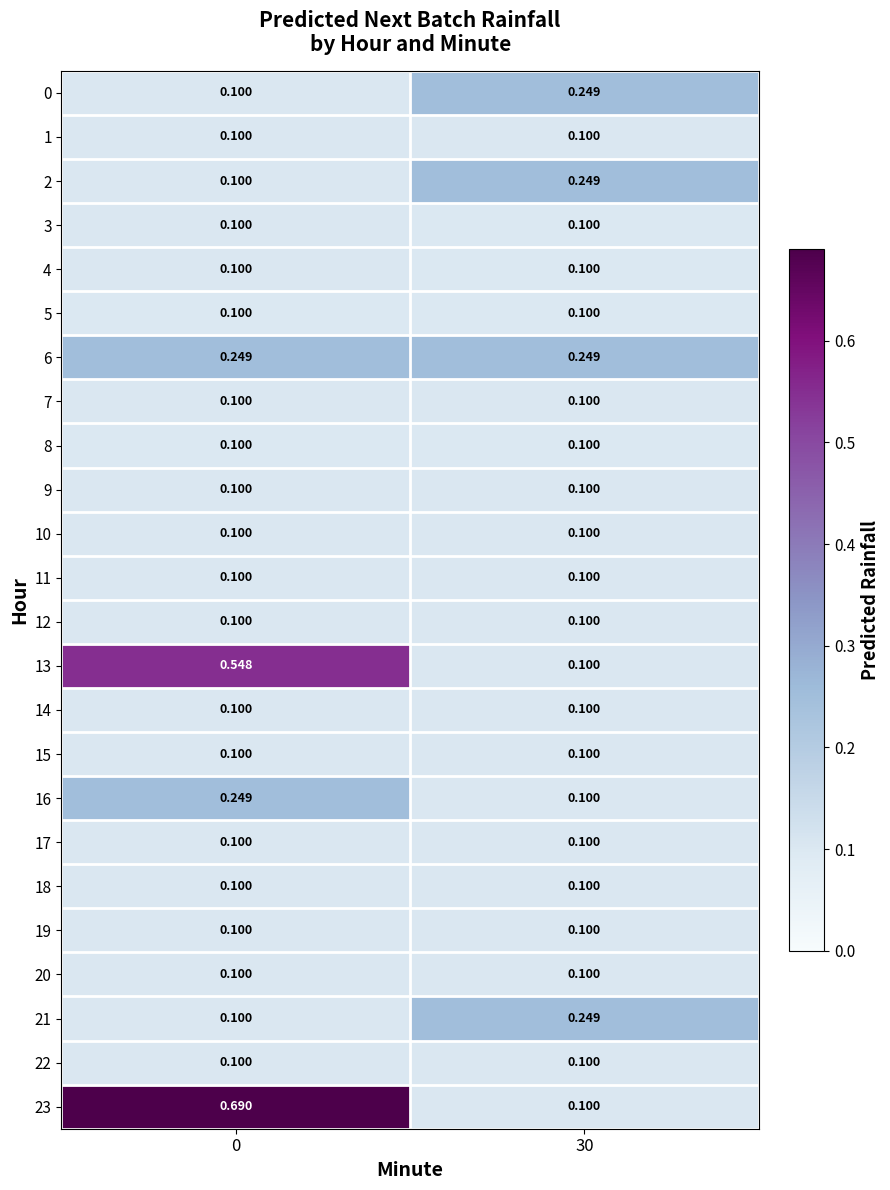

Reading left to right, list all the values displayed in this chart.

0: 0=0.1	30=0.2
1: 0=0.1	30=0.1
2: 0=0.1	30=0.2
3: 0=0.1	30=0.1
4: 0=0.1	30=0.1
5: 0=0.1	30=0.1
6: 0=0.2	30=0.2
7: 0=0.1	30=0.1
8: 0=0.1	30=0.1
9: 0=0.1	30=0.1
10: 0=0.1	30=0.1
11: 0=0.1	30=0.1
12: 0=0.1	30=0.1
13: 0=0.5	30=0.1
14: 0=0.1	30=0.1
15: 0=0.1	30=0.1
16: 0=0.2	30=0.1
17: 0=0.1	30=0.1
18: 0=0.1	30=0.1
19: 0=0.1	30=0.1
20: 0=0.1	30=0.1
21: 0=0.1	30=0.2
22: 0=0.1	30=0.1
23: 0=0.7	30=0.1